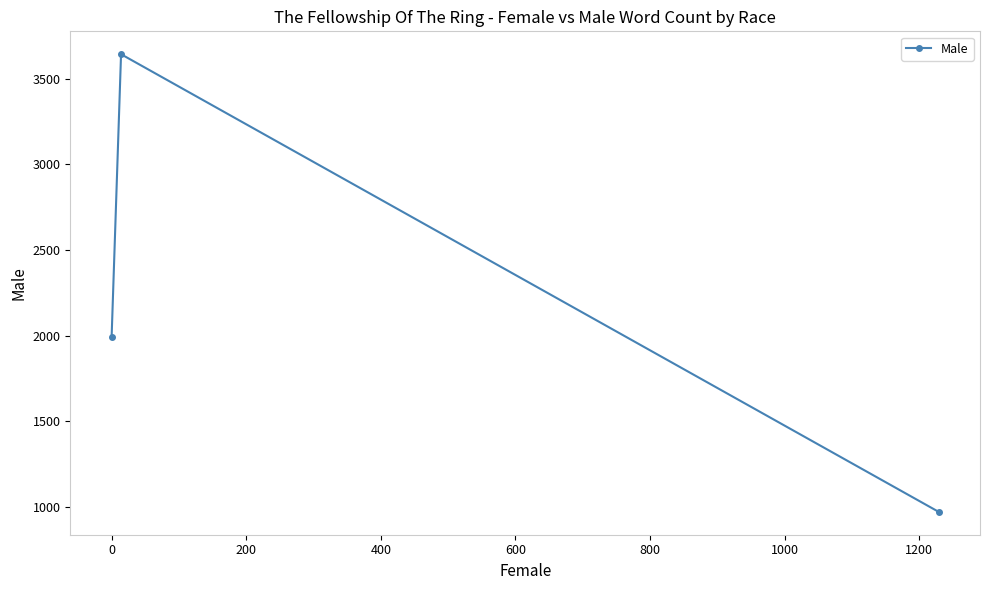

What is the greatest value displayed?

3644